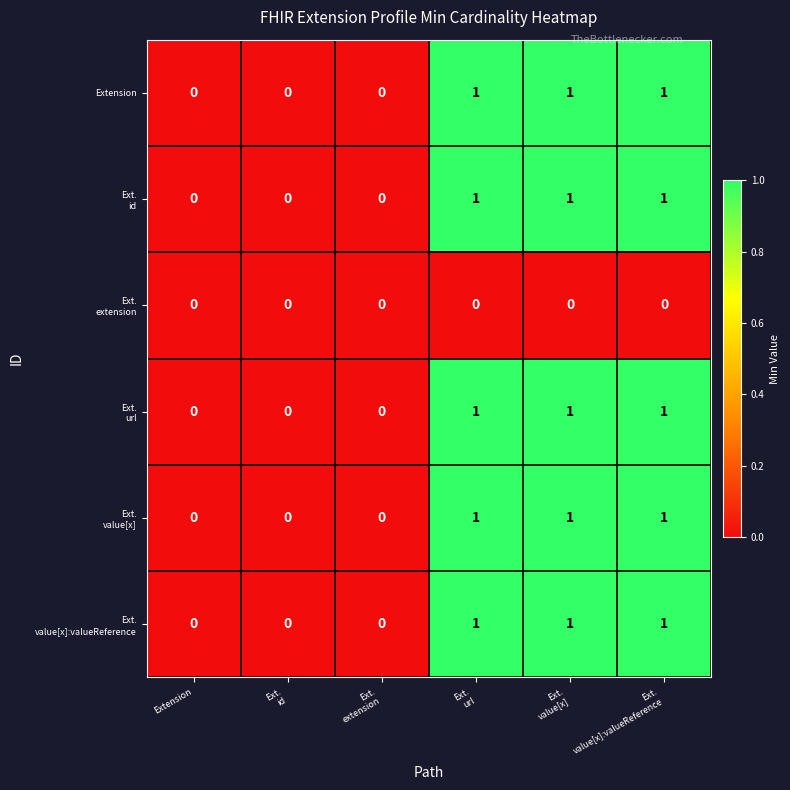

Count the number of data series in this chart.

6